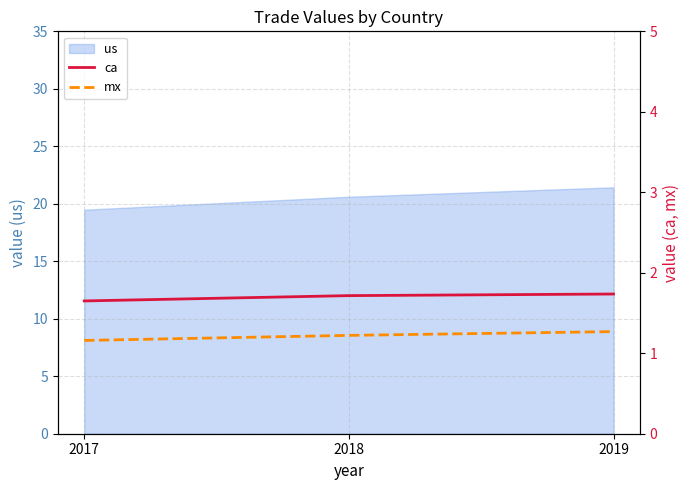

Count the ca values in the range 1 to 2.

3